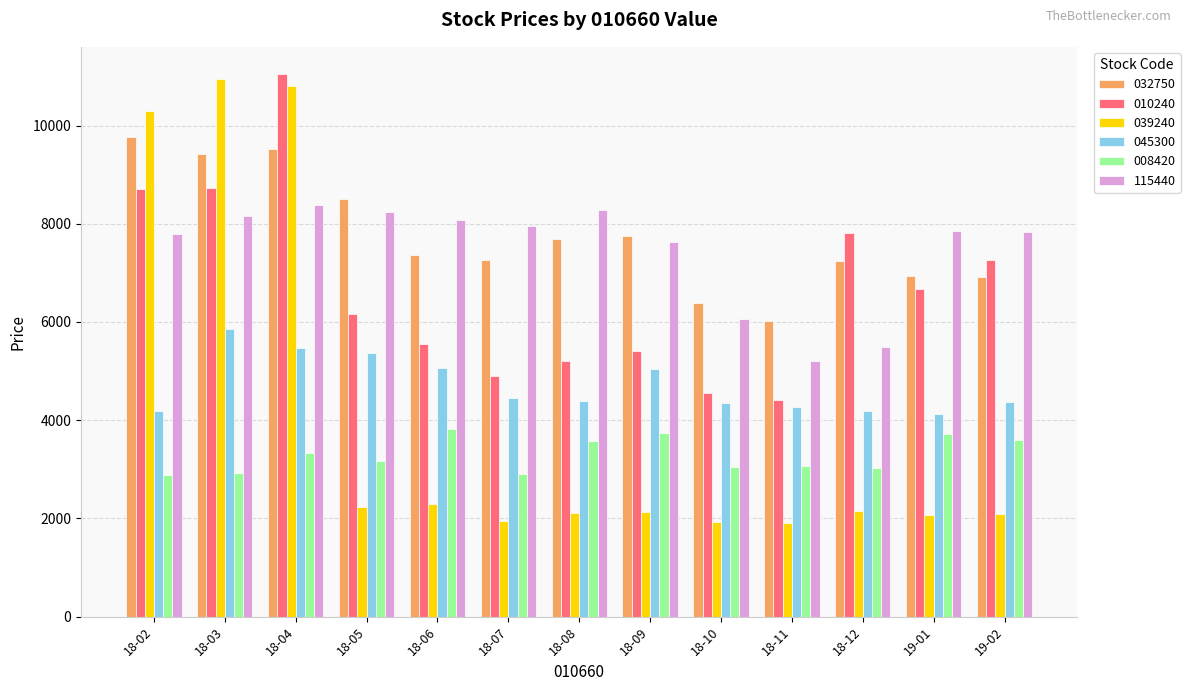

How many bars are there in each group?

6